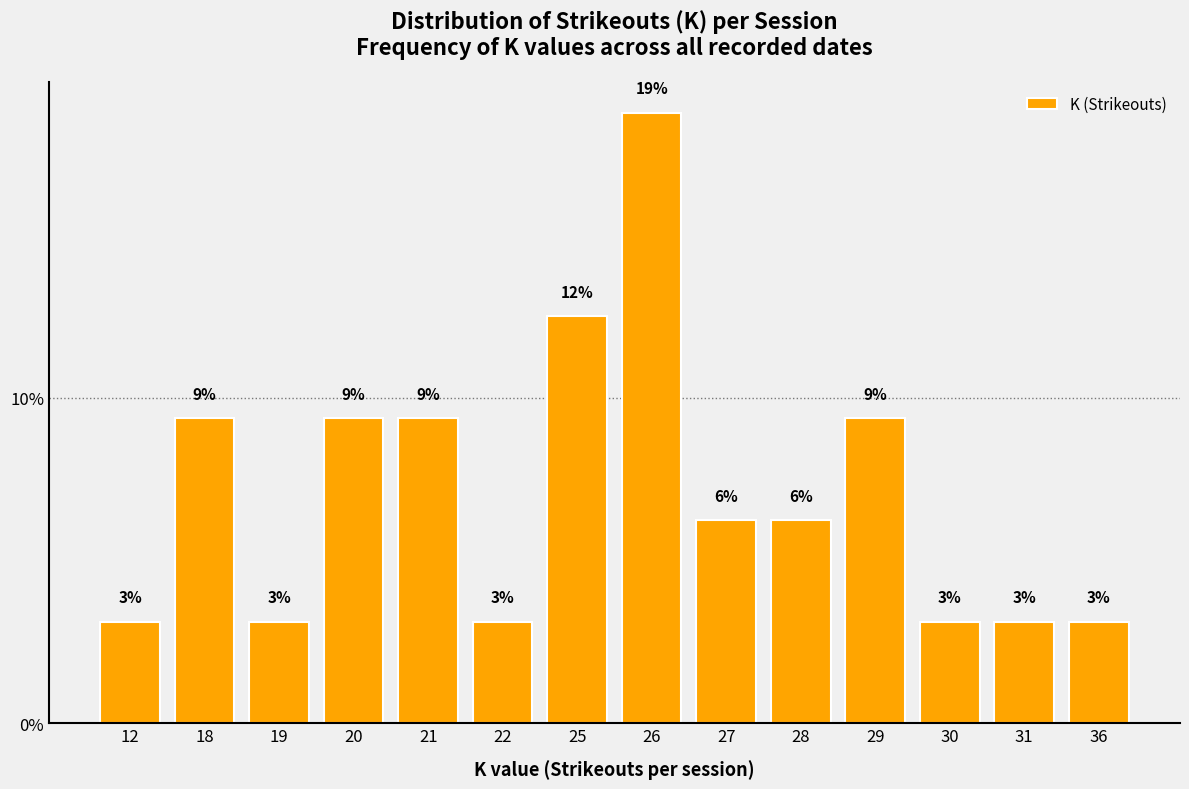

Rank the categories by value from highest to lowest.

26, 25, 18, 20, 21, 29, 27, 28, 12, 19, 22, 30, 31, 36